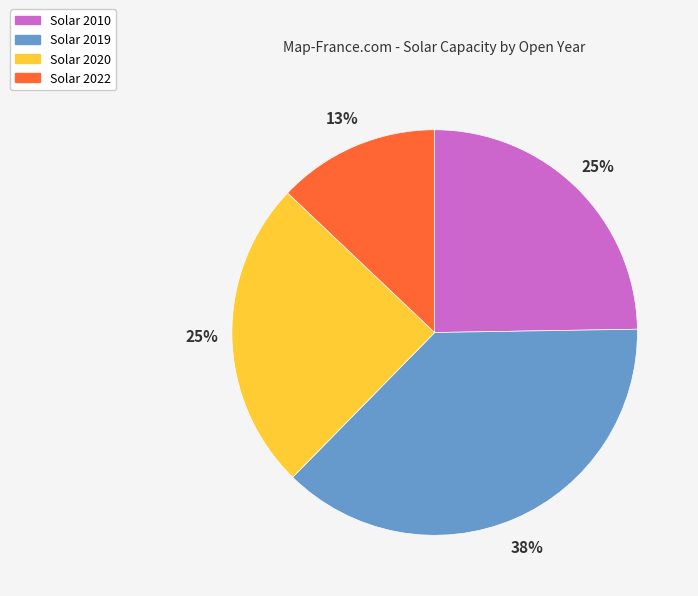

What percentage is the Solar 2022 slice, to the nearest percent?

13%